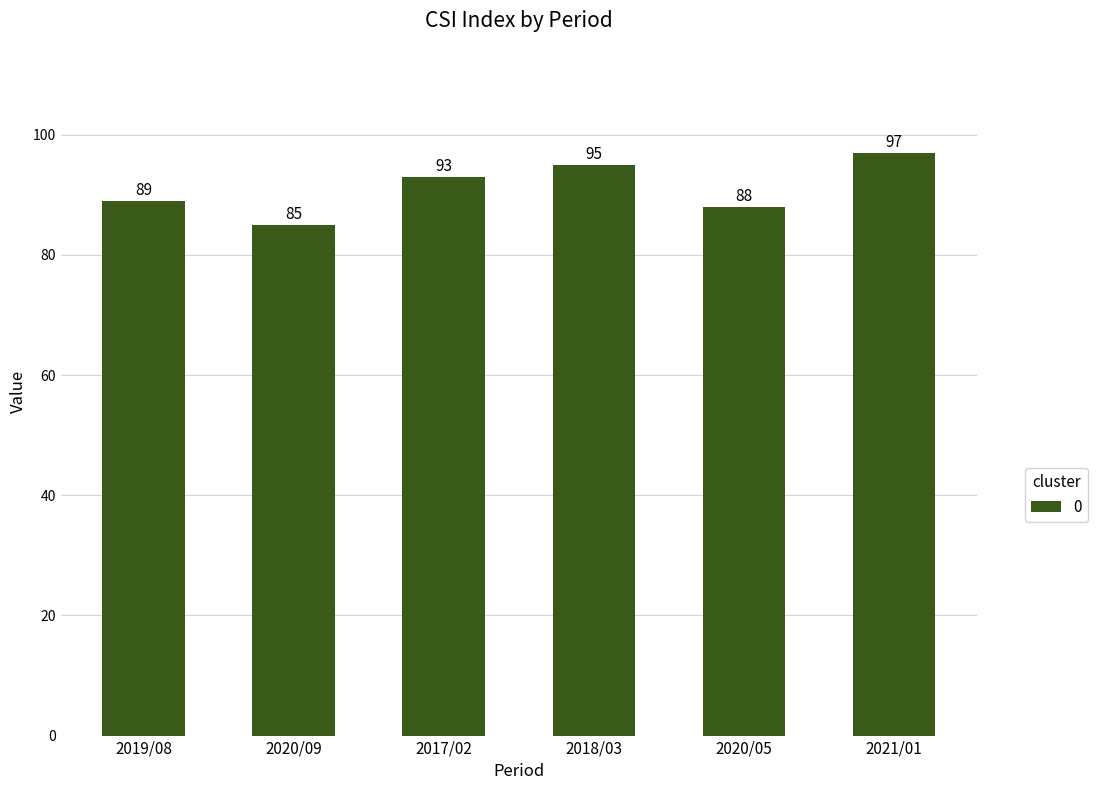

Reading right to left, transcribe all the data shown in this chart.

2021/01=97	2020/05=88	2018/03=95	2017/02=93	2020/09=85	2019/08=89